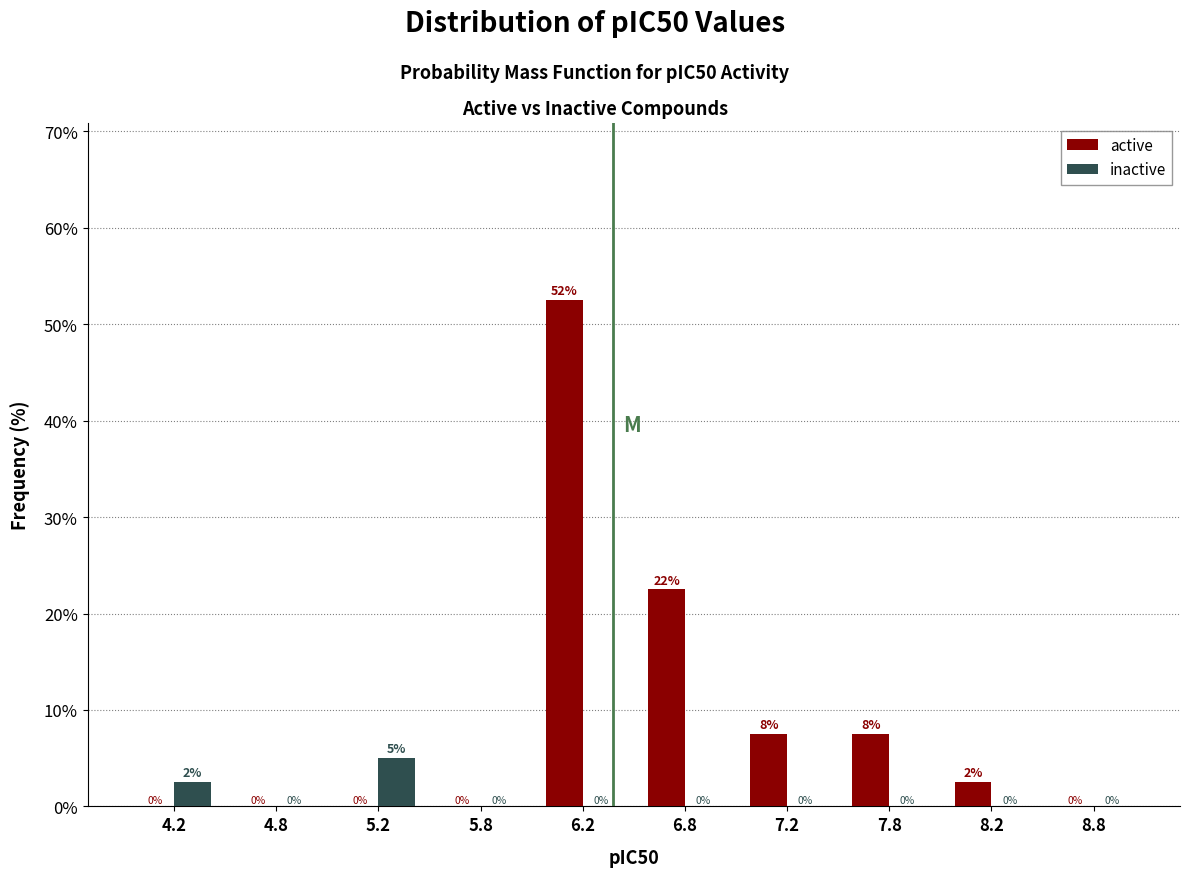

In the inactive series, which range on the x-axis has the tallest bar?

5.0 to 5.5